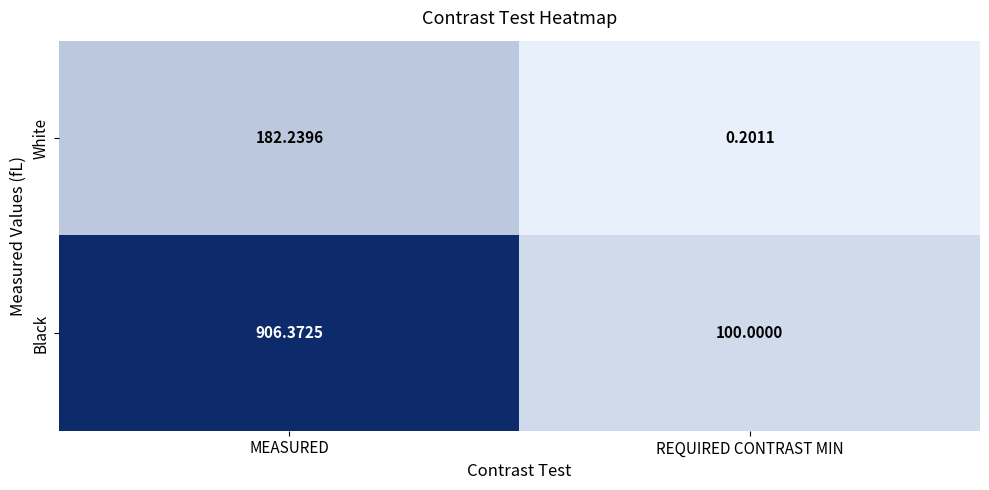

Which series has the largest total across all categories?

Black